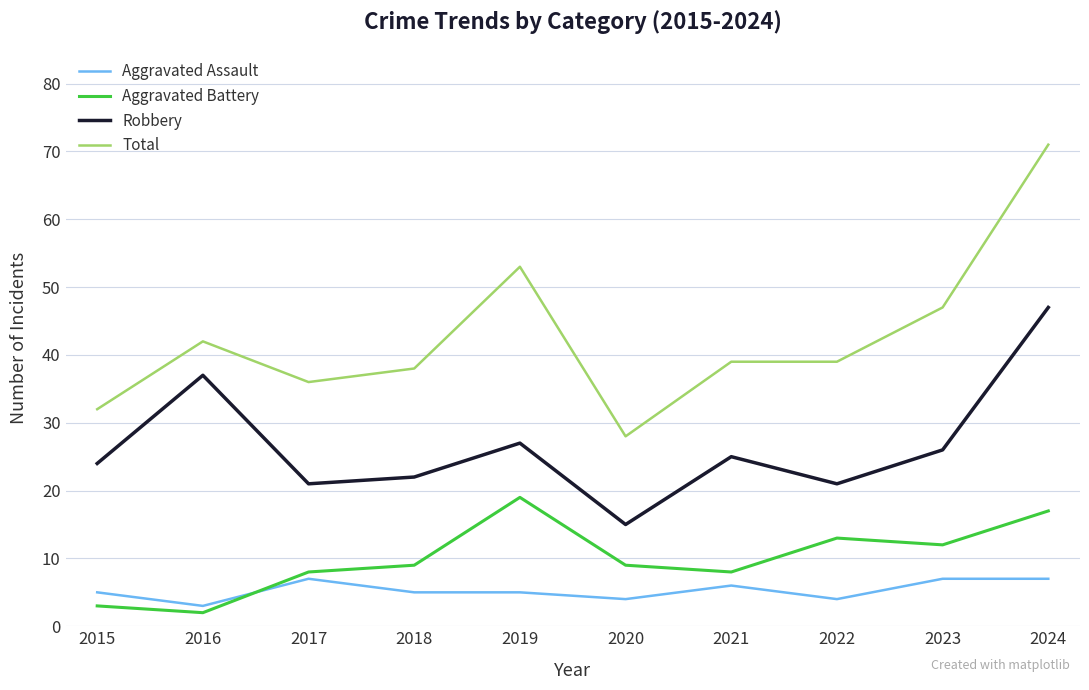

The value of Aggravated Battery at 2019 is 19. True or false?

True